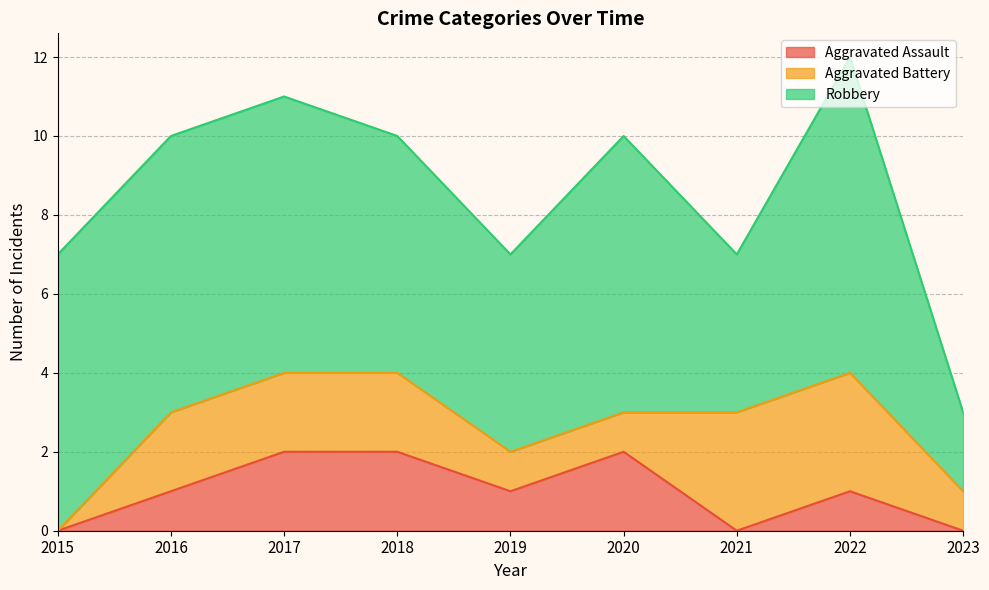

Which series ends up on top after the final intersection of Aggravated Battery and Aggravated Assault?

Aggravated Battery